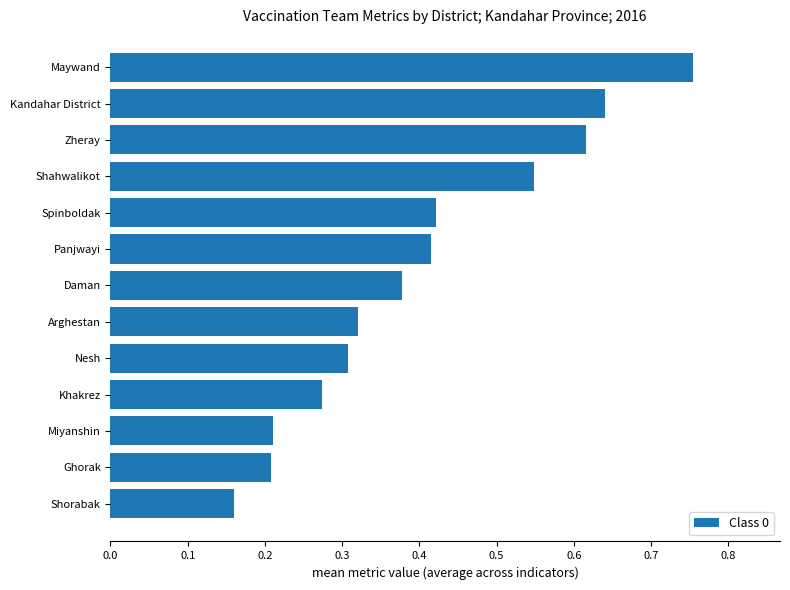

The chart shows a value of 1.2 at Maywand. True or false?

False